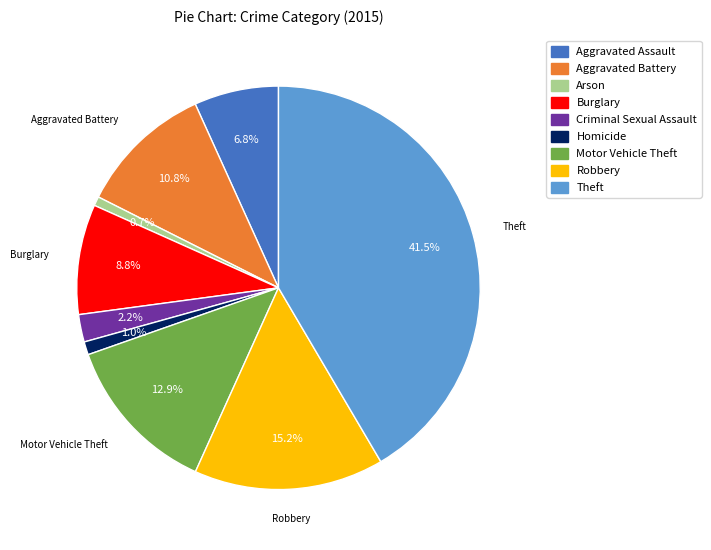

Does Homicide account for over 50% of the chart?

No